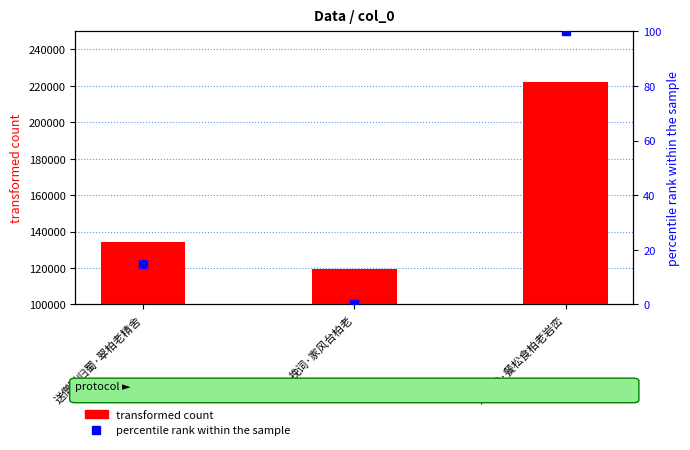

How many categories are shown in the chart?

3